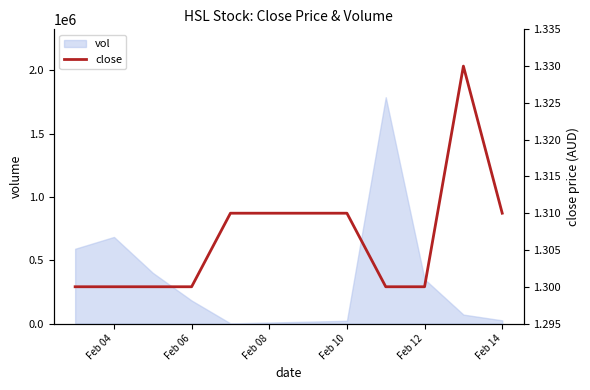

Approximately how many times larger is the value at Feb 12 compared to 9?

1.0